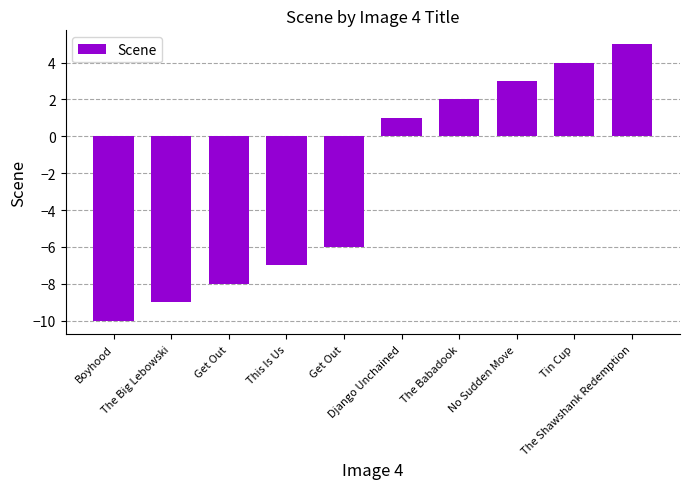

How many values are below 1?

5